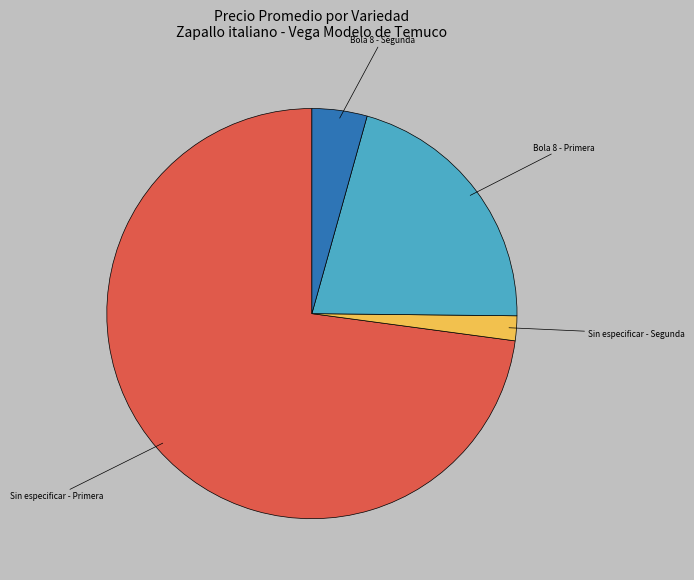

Is there any slice that represents more than half of the pie?

Yes